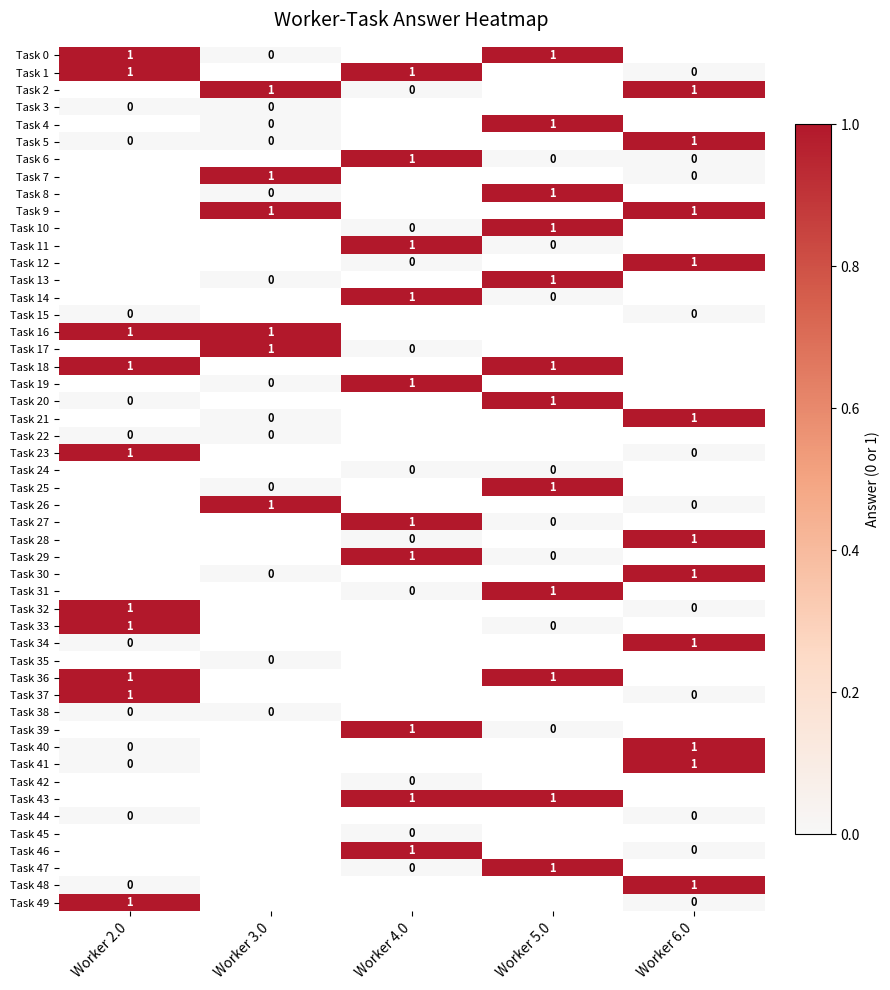

Is the value of Task 20 at Worker 5.0 greater than the value of Task 41 at Worker 2.0?

Yes